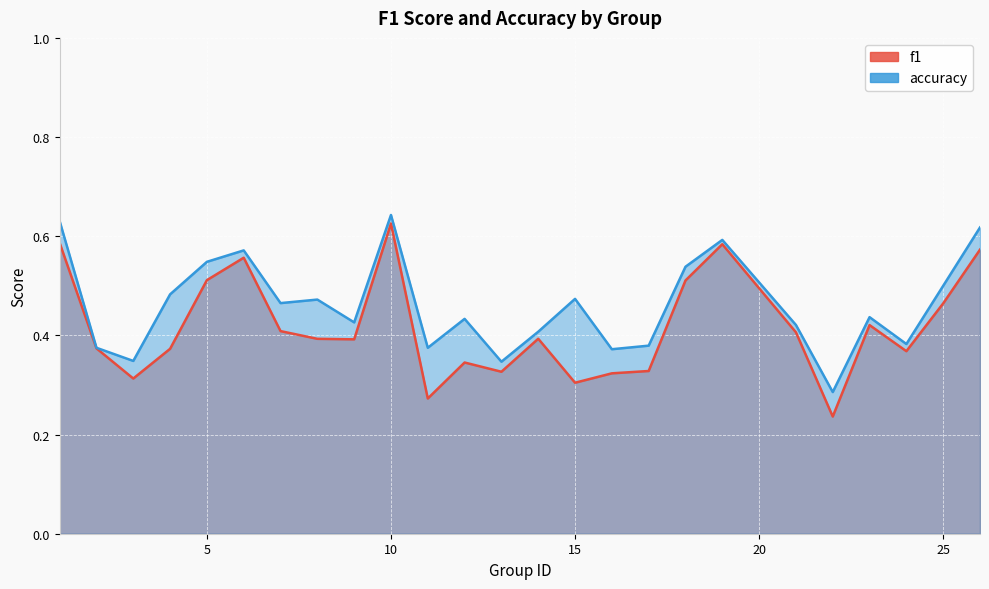

The accuracy series shows 0.2 at 16. True or false?

False